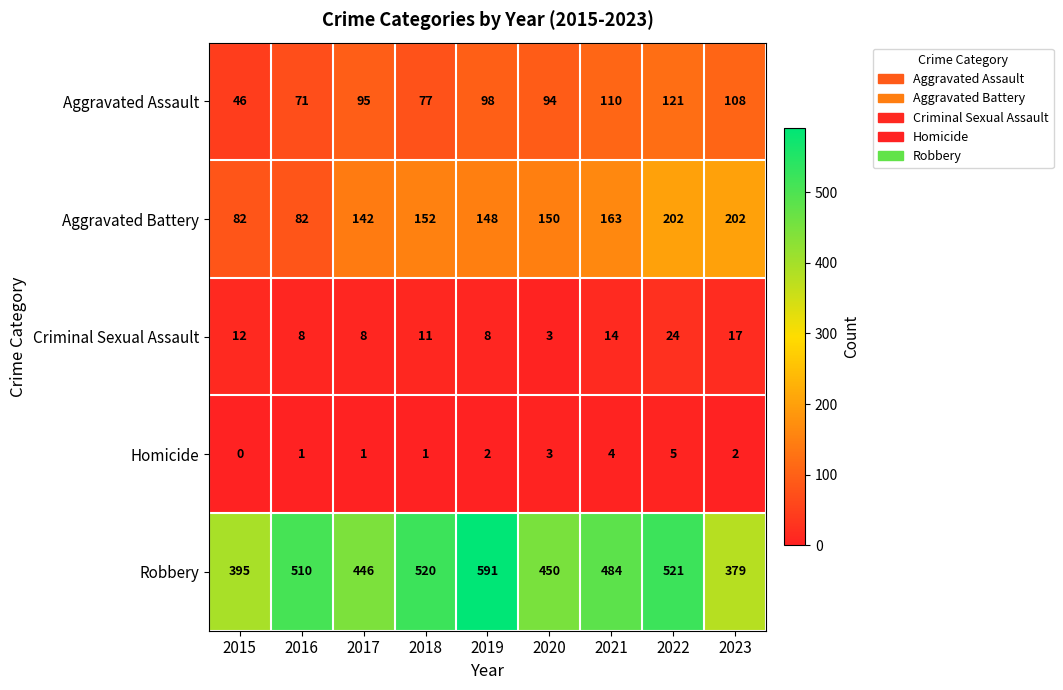

At which category does the chart reach its minimum across all series?

2015